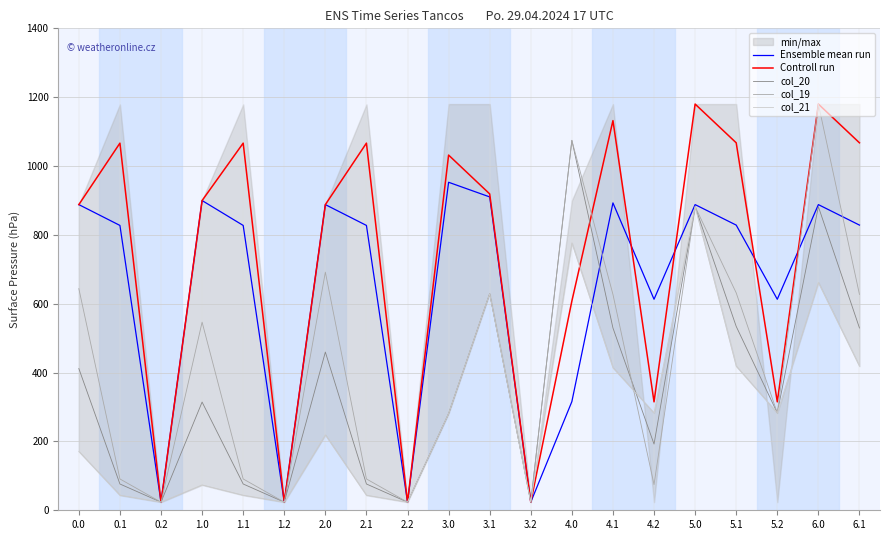

Reading left to right, list all the values displayed in this chart.

Ensemble mean run: 888.0	827.5	23.6	899.8	827.5	23.6	888.0	827.5	23.6	952.8	910.3	23.6	315.6	892.9	613.0	888.0	828.4	613.0	888.0	828.4
Controll run: 888.0	1066.5	23.6	899.8	1066.5	23.6	888.0	1066.5	23.6	1031.8	919.0	23.6	607.7	1131.9	315.0	1180.0	1067.5	315.0	1180.0	1067.5
col_20: 411.7	76.4	23.6	314.4	76.4	23.6	459.7	76.4	23.6	280.6	629.3	23.6	1074.6	529.6	192.2	882.0	534.1	282.9	882.0	529.6
col_19: 643.9	91.0	23.6	546.5	91.0	23.6	691.8	91.0	23.6	280.6	629.3	23.6	1074.6	627.1	74.6	882.0	631.6	282.9	1180.0	627.1
col_21: 170.9	43.7	23.6	73.6	43.7	23.6	218.9	43.7	23.6	280.6	629.3	23.6	776.7	414.1	282.9	882.0	418.6	282.9	661.6	418.6